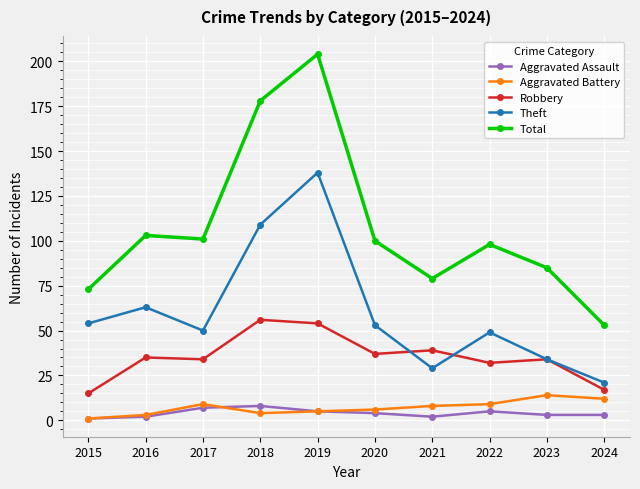

Reading left to right, transcribe all the data shown in this chart.

Aggravated Assault: 2015=1	2016=2	2017=7	2018=8	2019=5	2020=4	2021=2	2022=5	2023=3	2024=3
Aggravated Battery: 2015=1	2016=3	2017=9	2018=4	2019=5	2020=6	2021=8	2022=9	2023=14	2024=12
Robbery: 2015=15	2016=35	2017=34	2018=56	2019=54	2020=37	2021=39	2022=32	2023=34	2024=17
Theft: 2015=54	2016=63	2017=50	2018=109	2019=138	2020=53	2021=29	2022=49	2023=34	2024=21
Total: 2015=73	2016=103	2017=101	2018=178	2019=204	2020=100	2021=79	2022=98	2023=85	2024=53